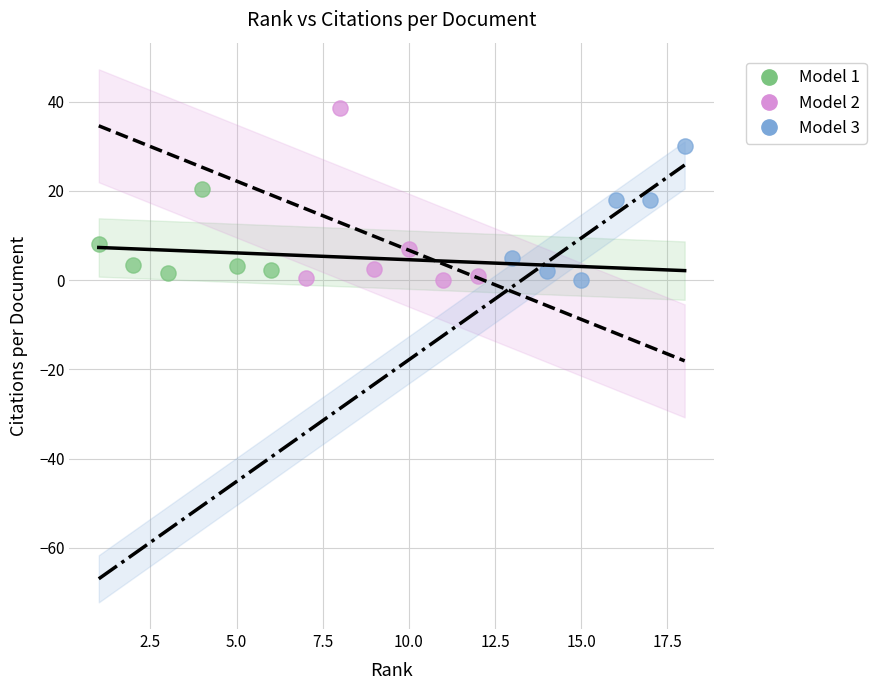

Which series has the widest spread of Y values?

Model 2